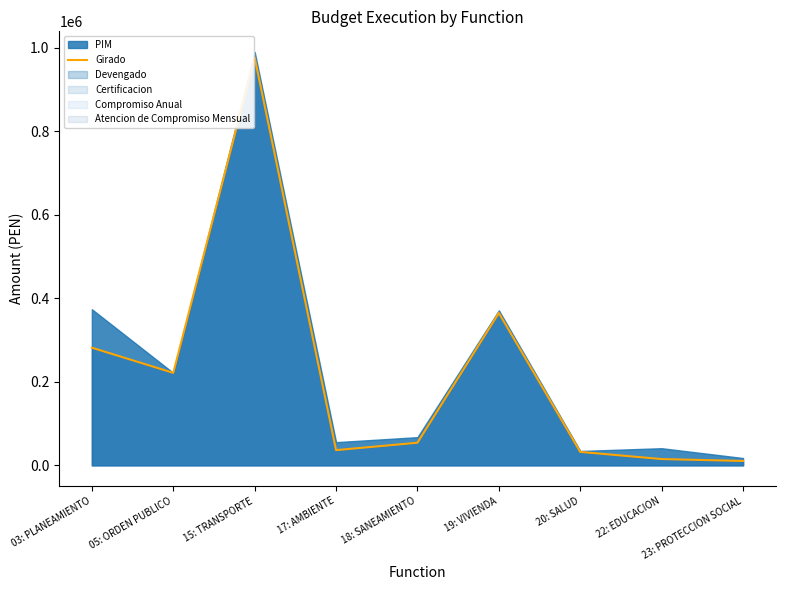

Does the chart have visible grid lines?

No